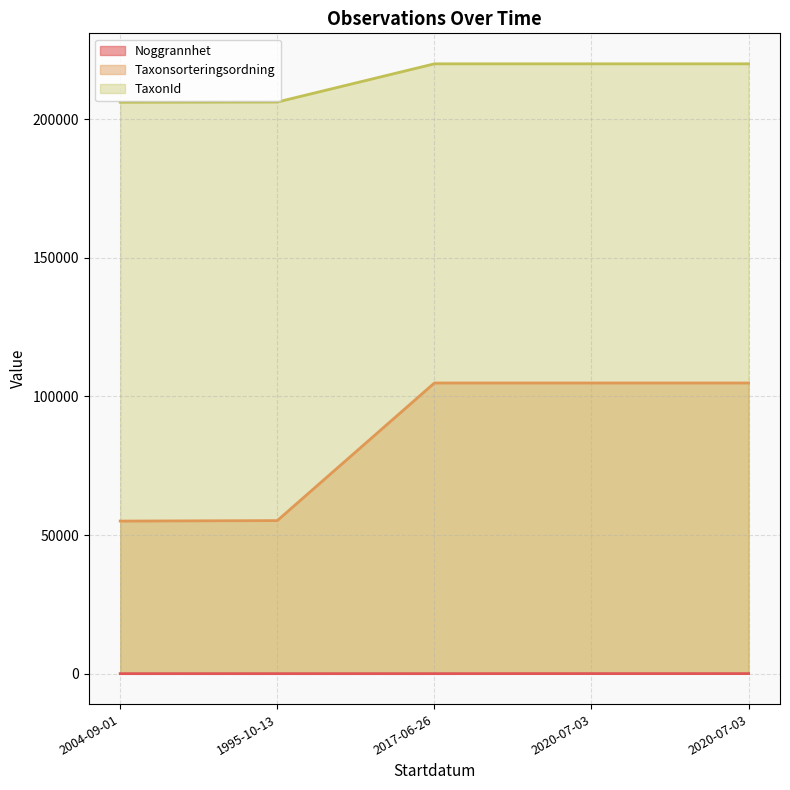

At which label is TaxonId closest to 213030?

1995-10-13